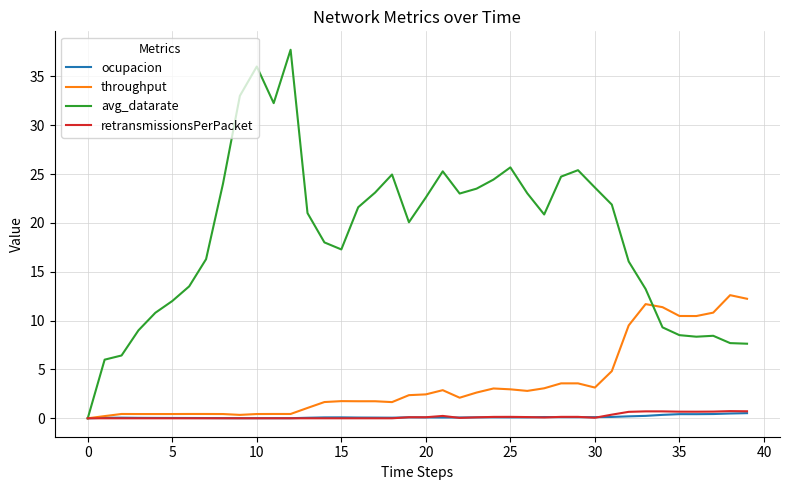

Which series has the largest range (max minus min)?

avg_datarate